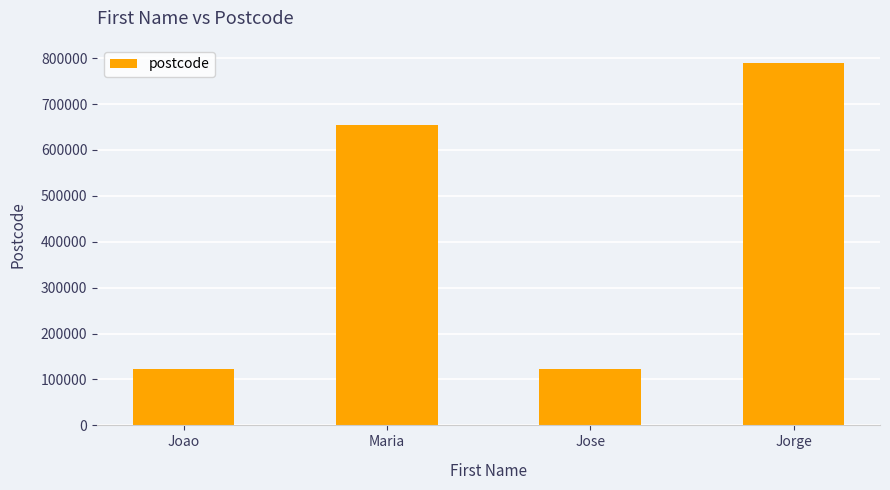

Count the number of data series in this chart.

1